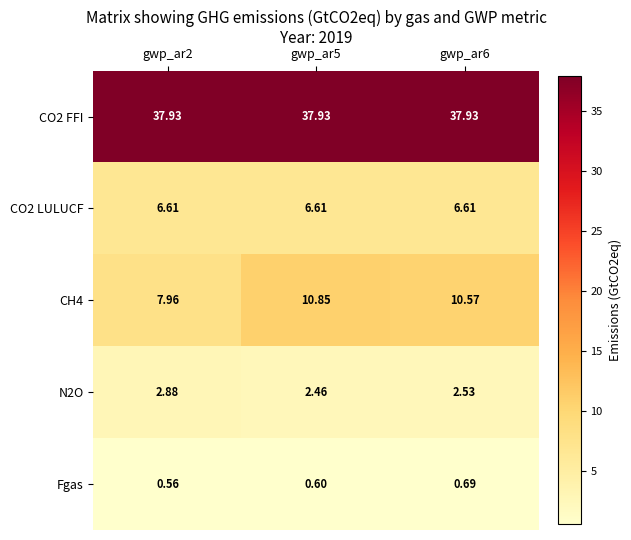

Which series has the widest spread of values?

CH4